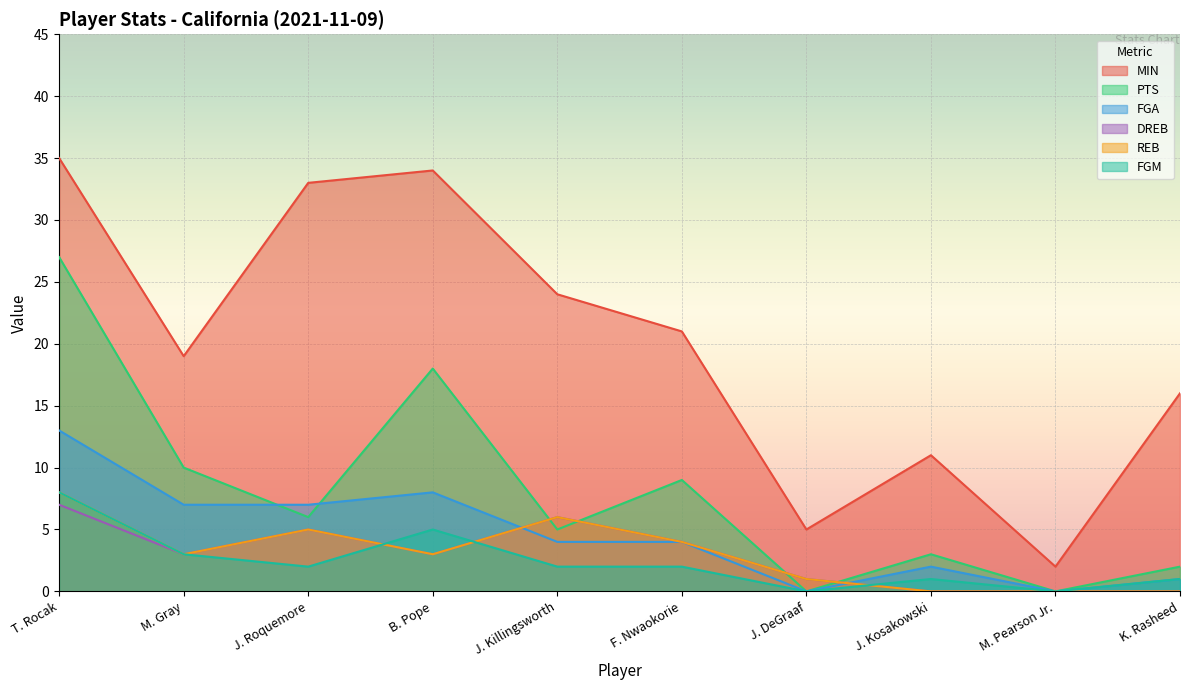

Does the chart display data point markers on the line(s)?

No